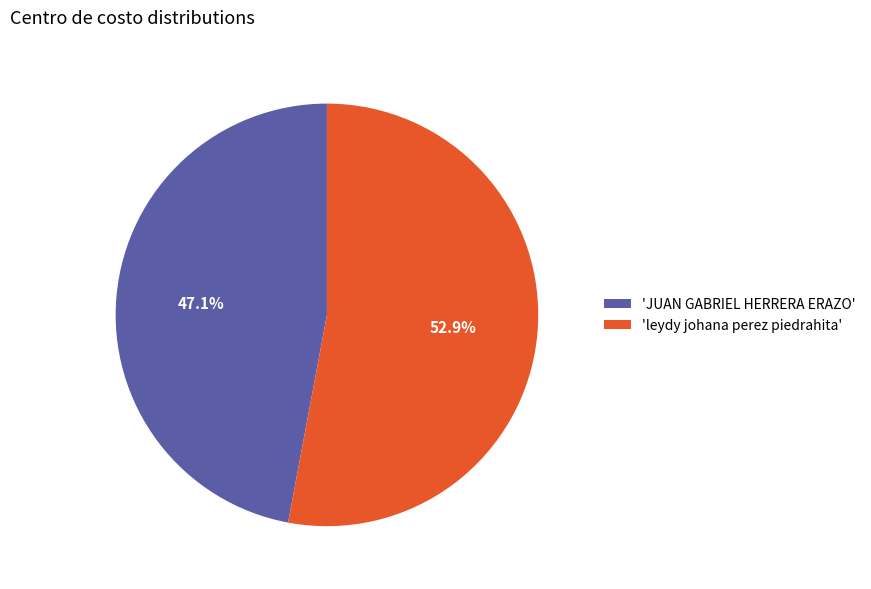

Is the sum of 'JUAN GABRIEL HERRERA ERAZO' and 'leydy johana perez piedrahita' greater than half?

Yes